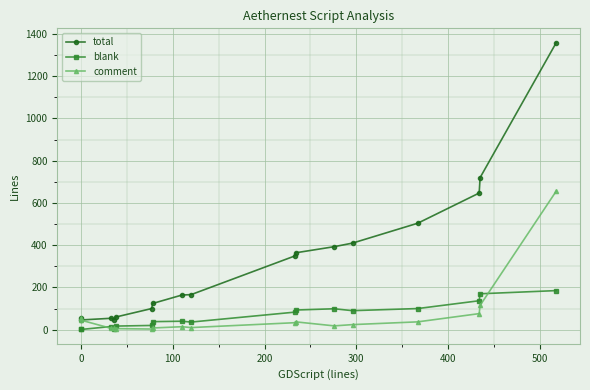

Reading left to right, extract all data points from this chart.

total: 55	46	54	47	60	100	124	164	166	349	364	393	410	504	647	720	1359
blank: 1	1	15	5	17	20	38	40	36	83	93	99	90	100	137	170	185
comment: 54	45	6	6	5	3	8	14	10	33	37	18	24	37	76	115	656